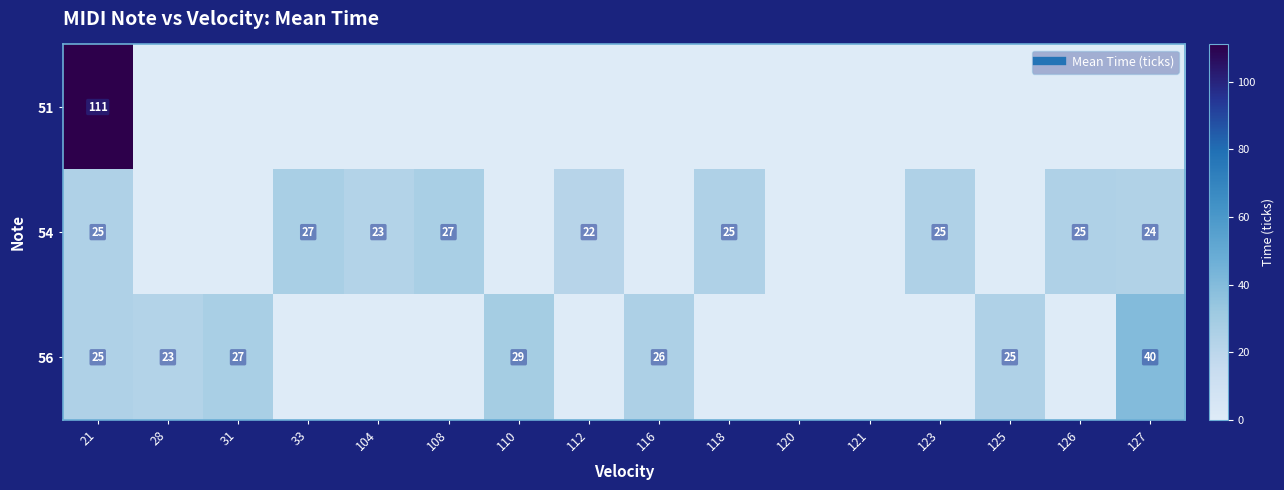

Rank the categories by 56 value from highest to lowest.

127, 110, 31, 116, 21, 125, 28, 33, 104, 108, 112, 118, 120, 121, 123, 126